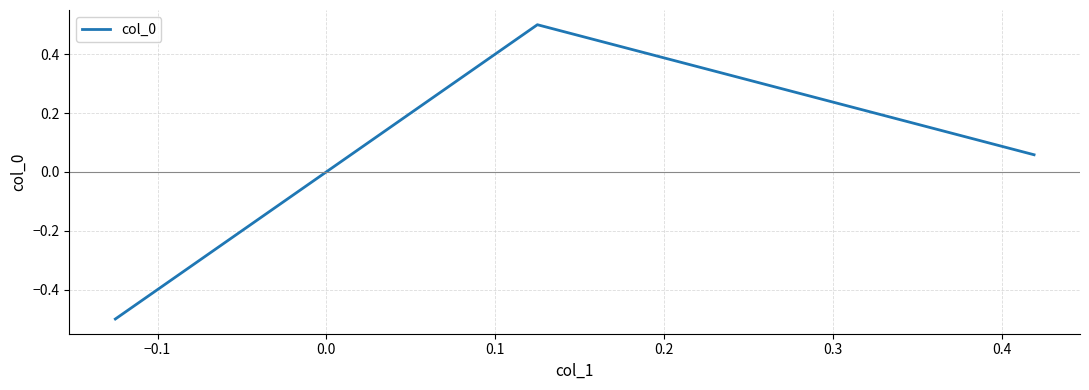

What is the greatest value displayed?

0.5